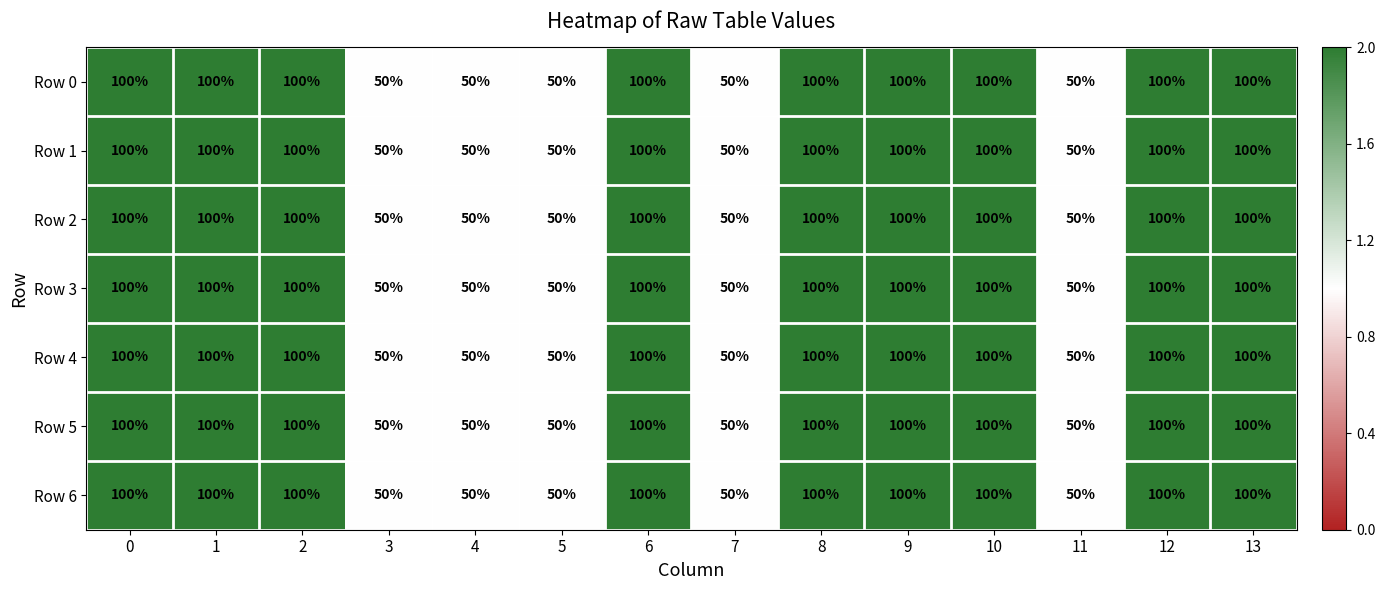

What is the minimum value for Row 3?

50